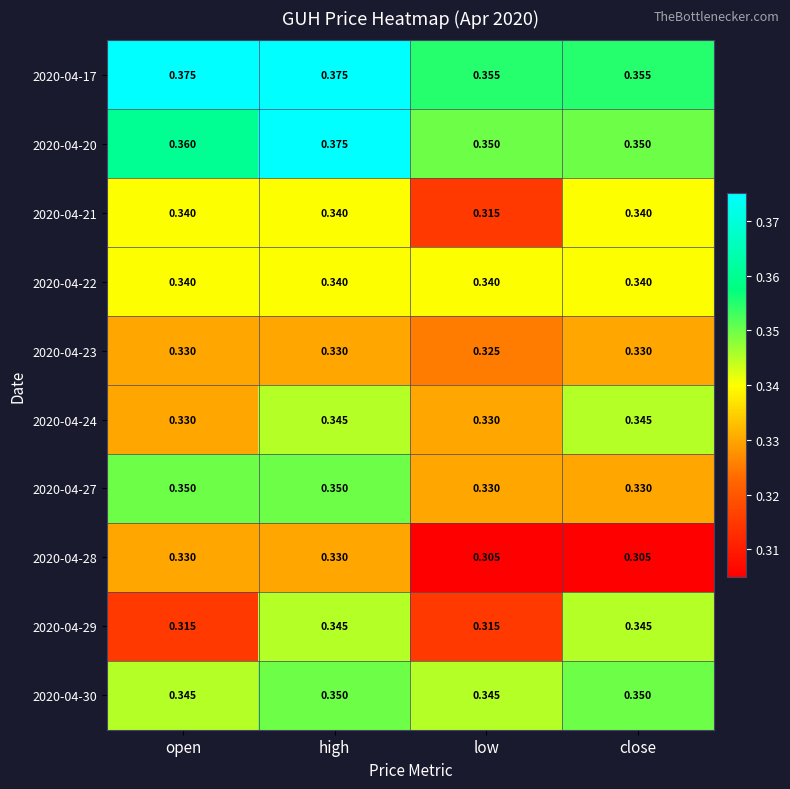

Which category has the lowest value in the 2020-04-21 series?

low